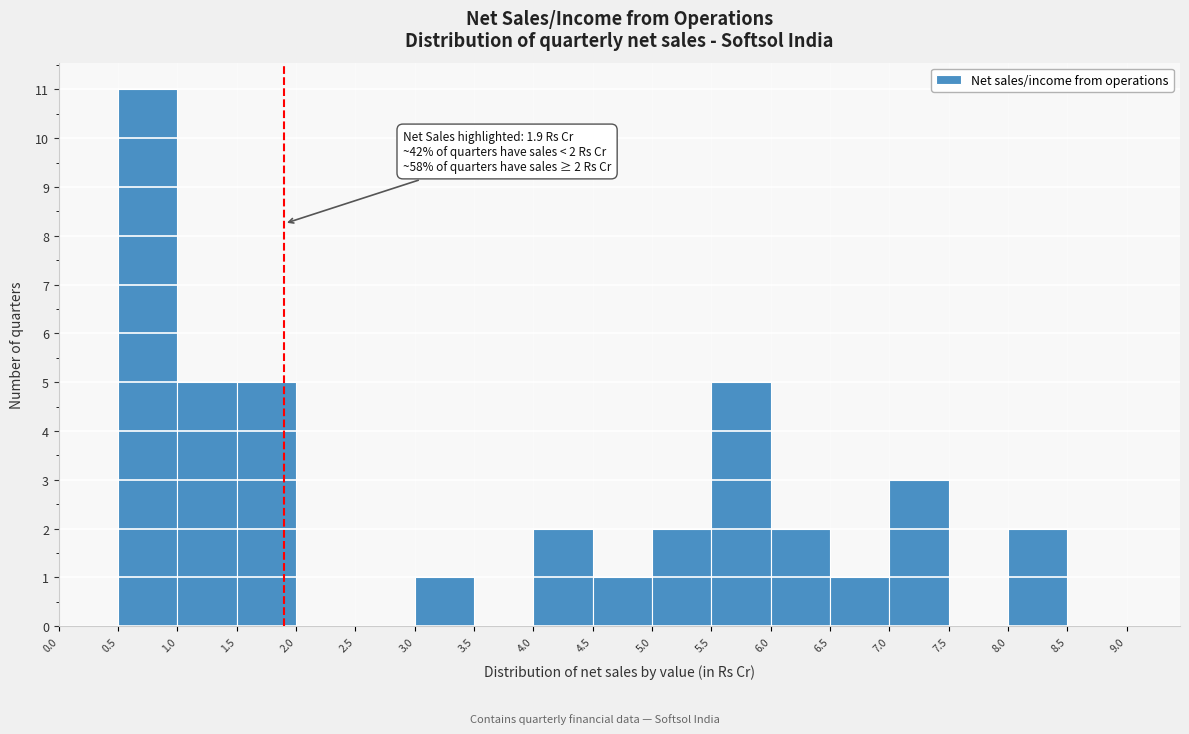

Over which range of the x-axis is the bar tallest?

0.5 to 1.0